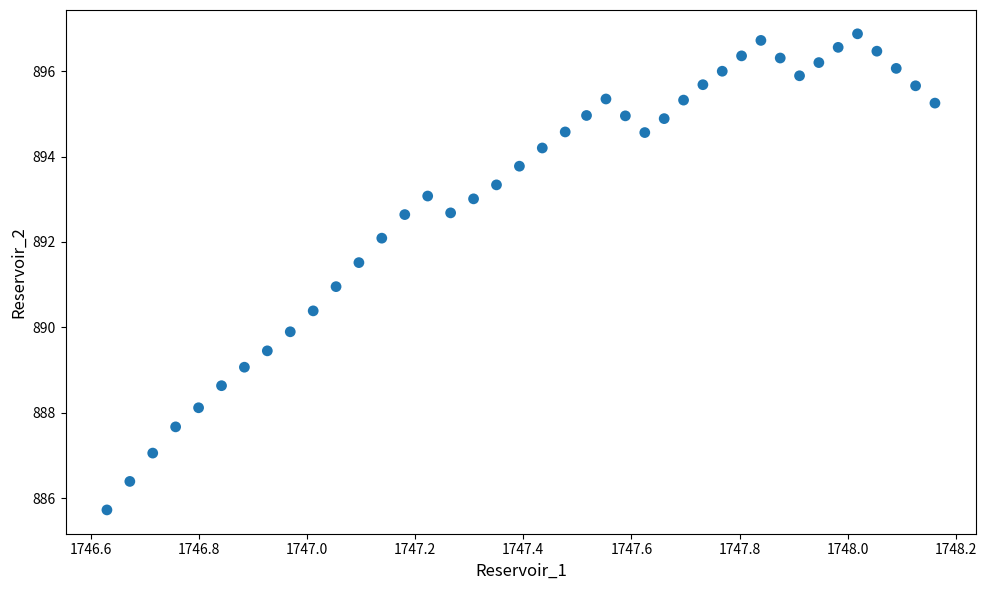

What is the range of Y values (max minus min)?

11.2